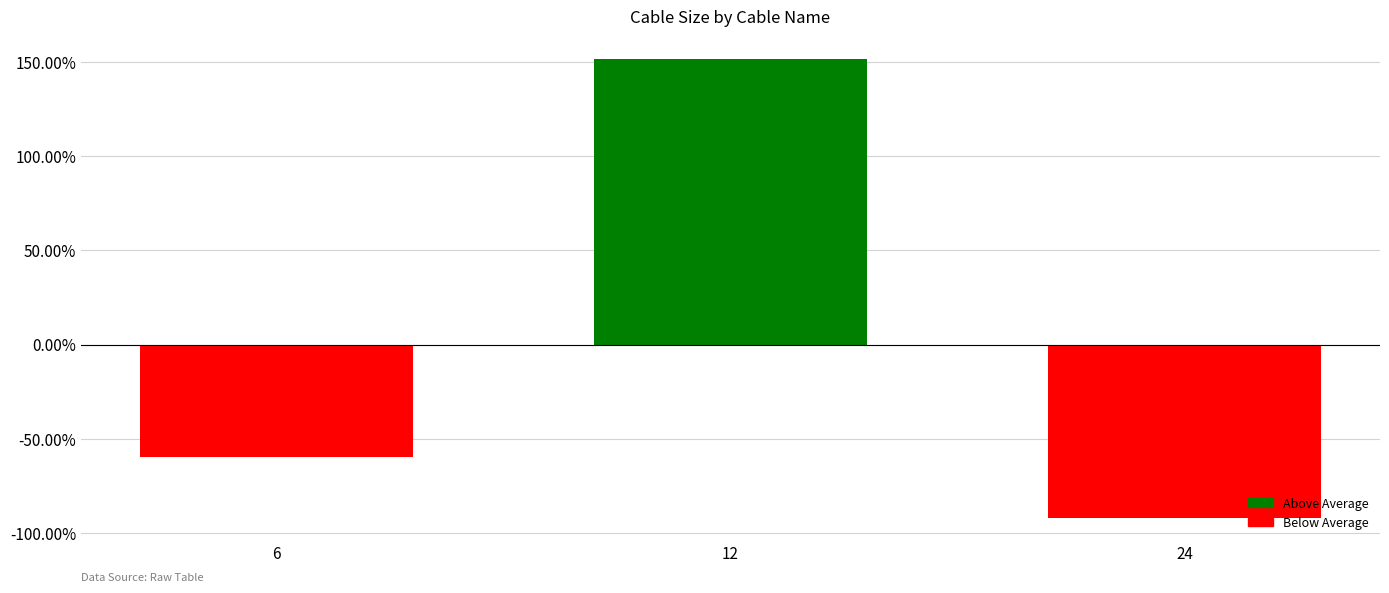

Which has a higher value, 24 or 6?

6